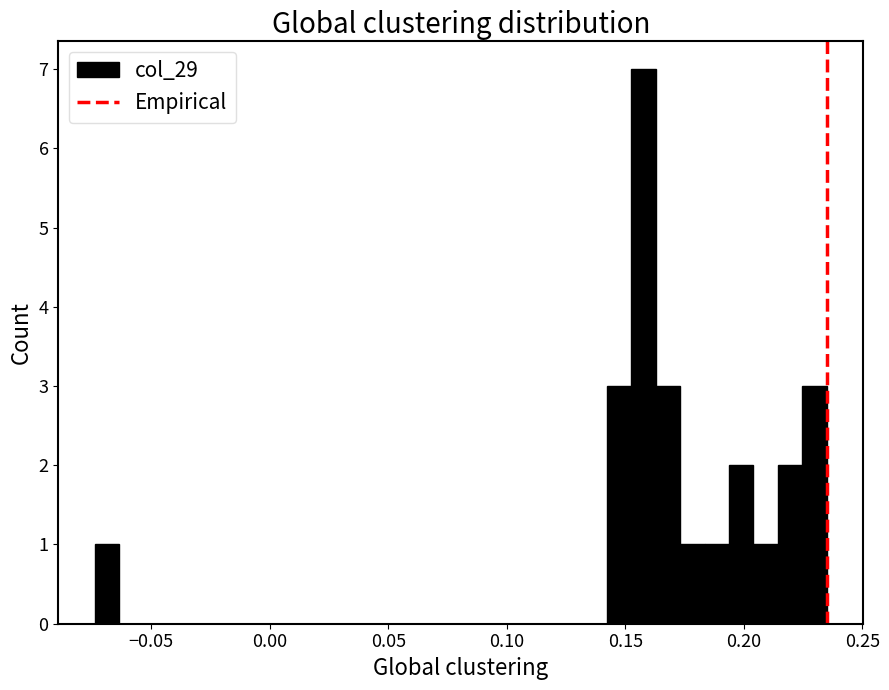

Read against the x-axis, roughly where is the centre of the tallest bar?

0.160